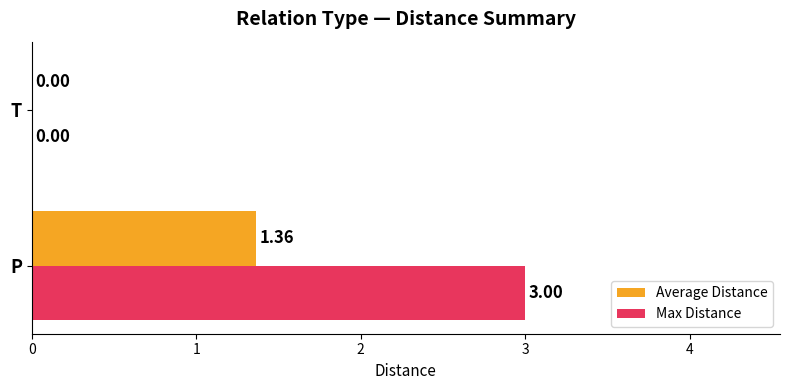

Which series has the widest spread of values?

Max Distance